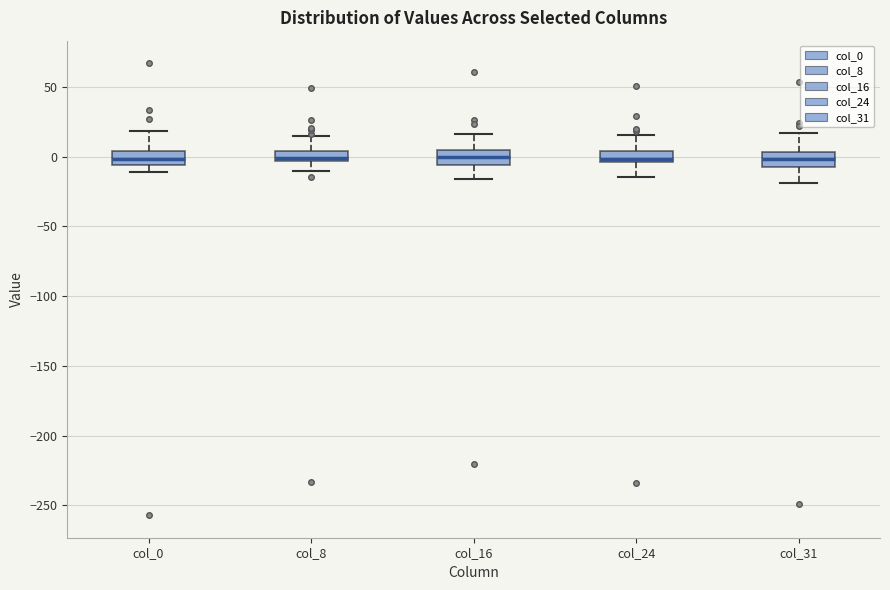

Where is the lower edge of the box for col_31 on the y-axis? The values are not printed on the chart, so give them approximately, as read against the axis.

-5